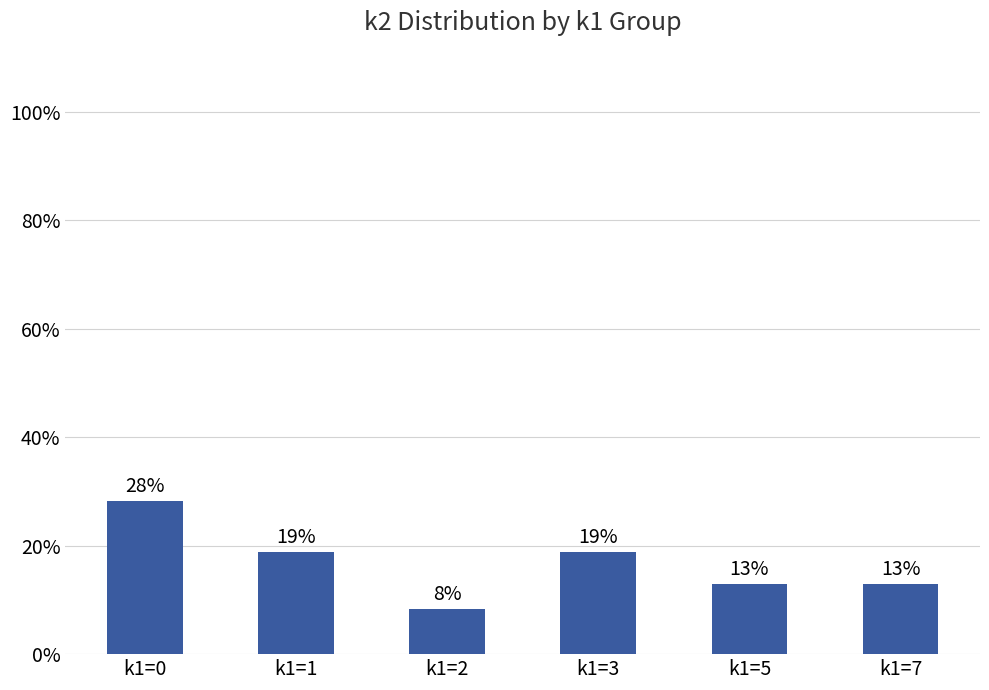

Read the value at k1=5.

12.9